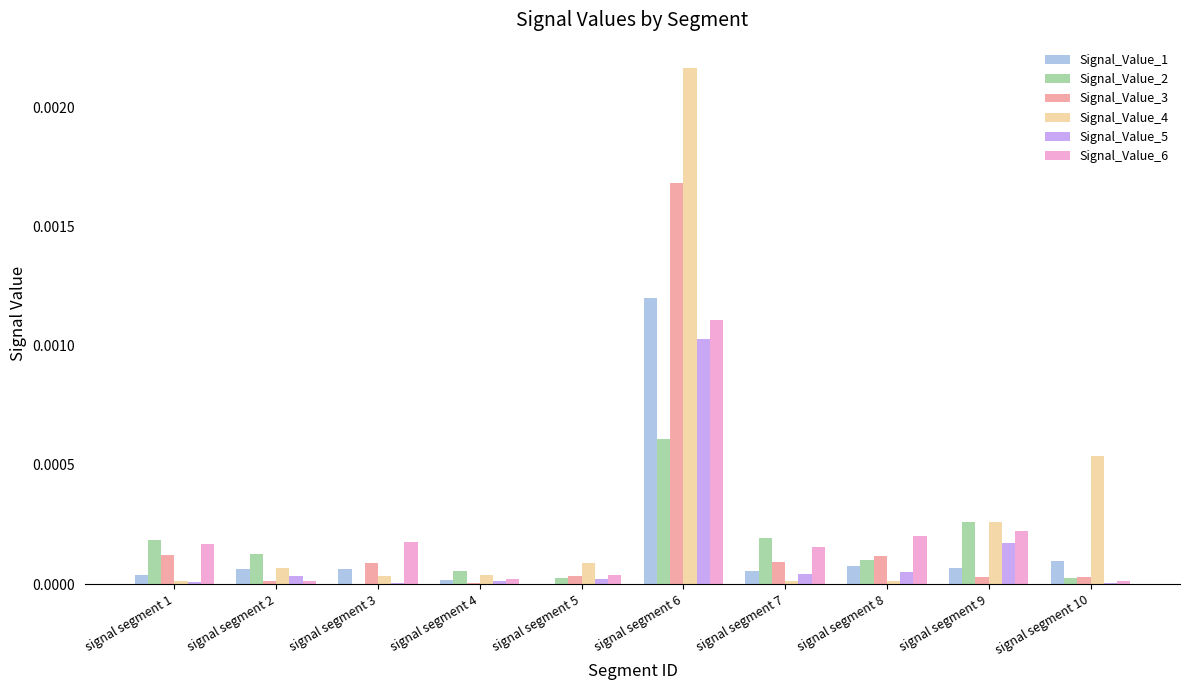

At which category does the chart reach its peak across all series?

signal segment 6